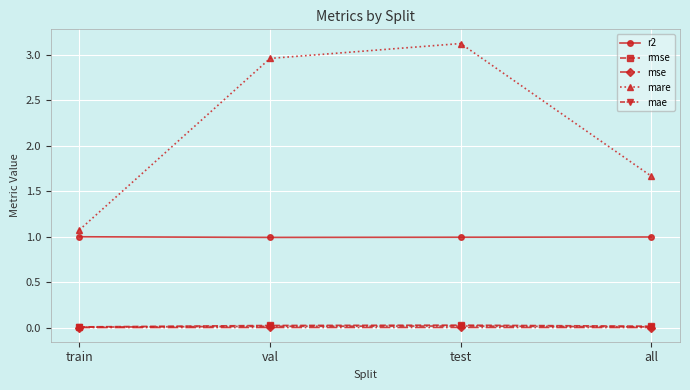

Which series changed the most between train and test?

mare